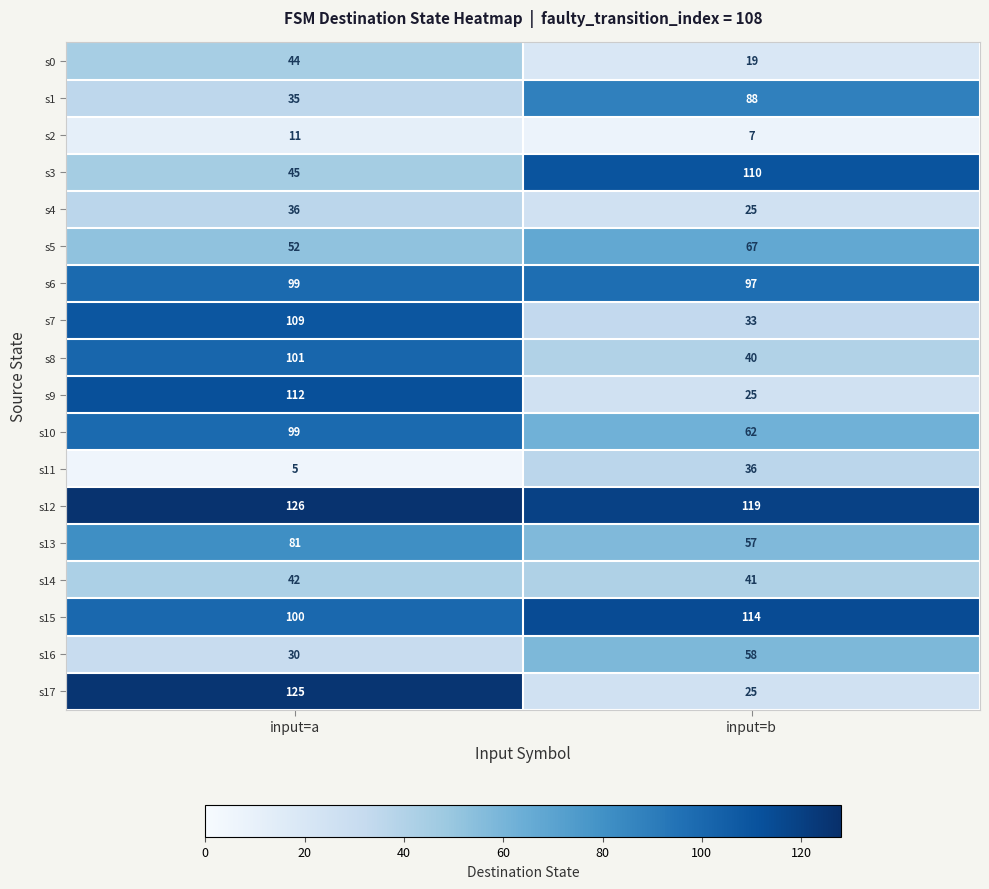

What is the sum of the s12 values at input=b and input=a?

245